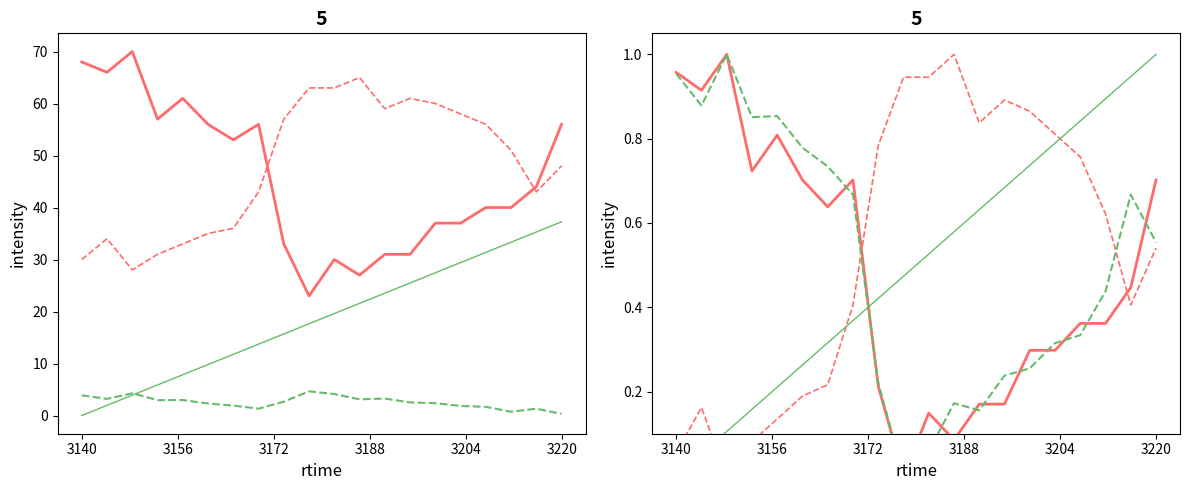

What is the difference between the P_x values at 18 and 10?

0.3